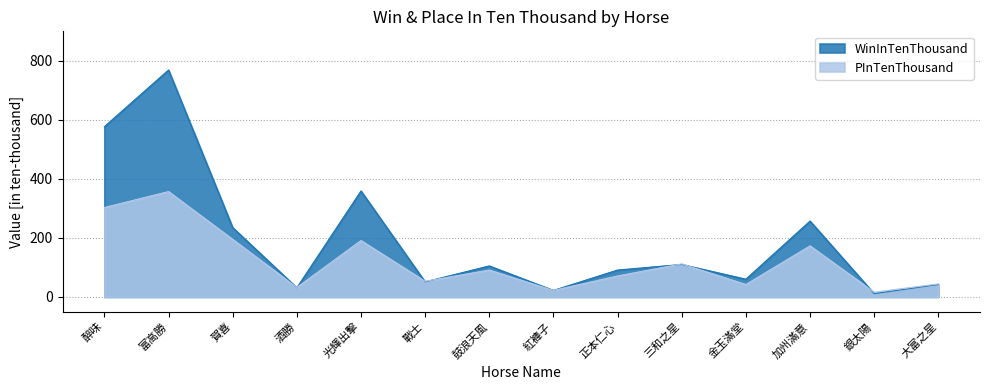

True or false: WinInTenThousand has more than 1 interior local peaks.

True